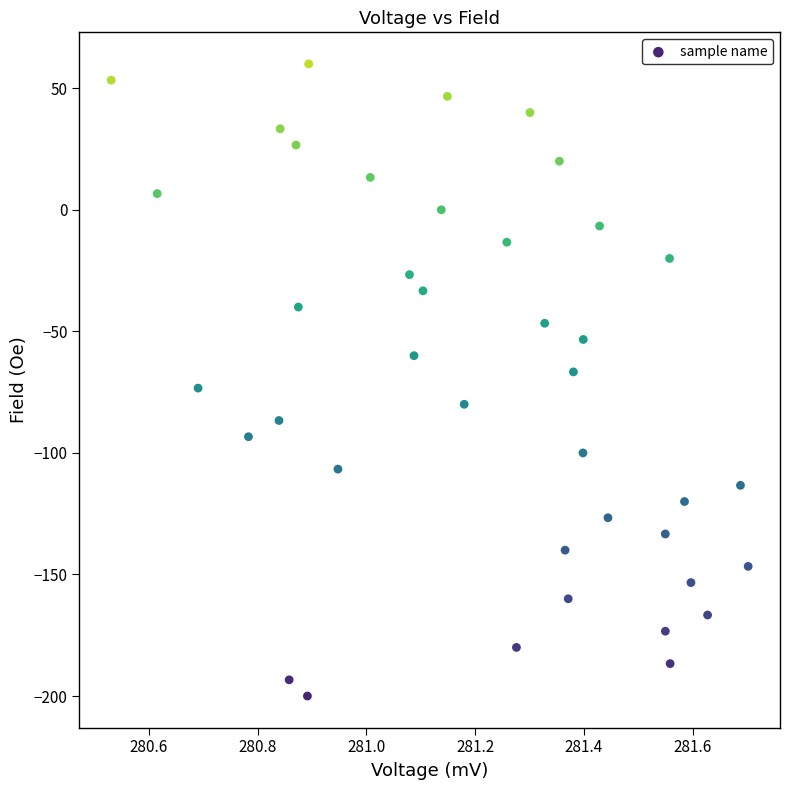

What is the range of X values (max minus min)?

1.2